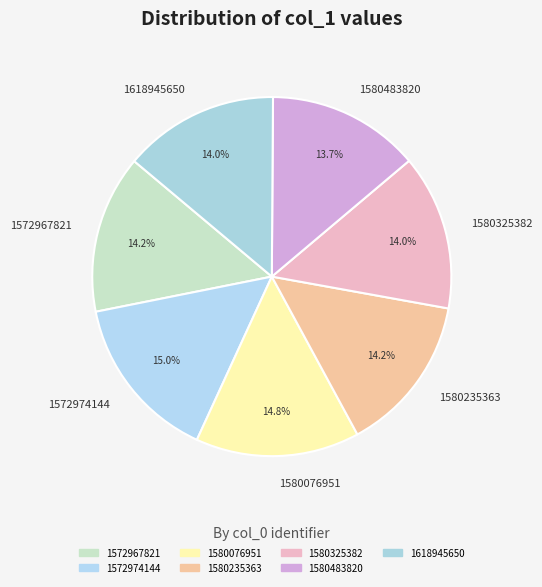

To the nearest percent, what percentage of the pie is 1580076951?

15%